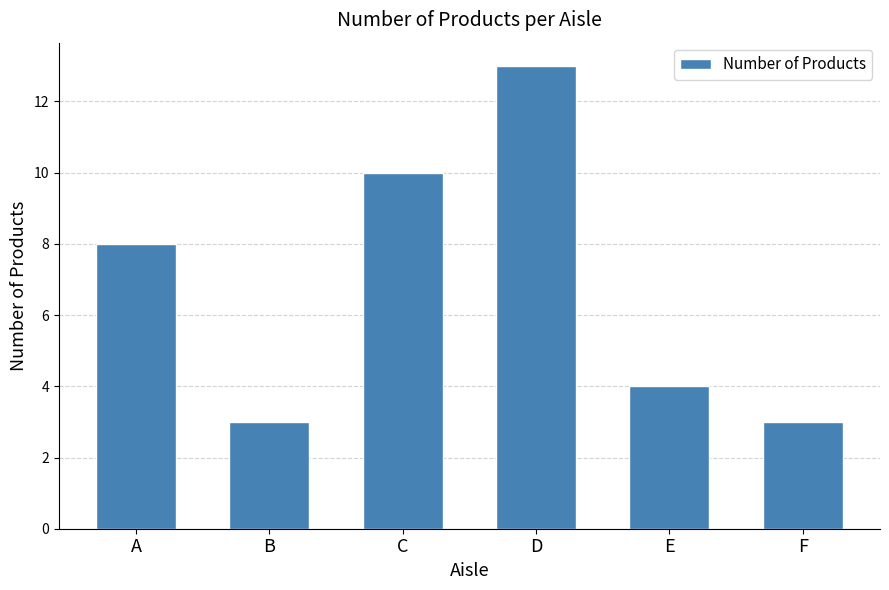

Which has a higher value, C or A?

C